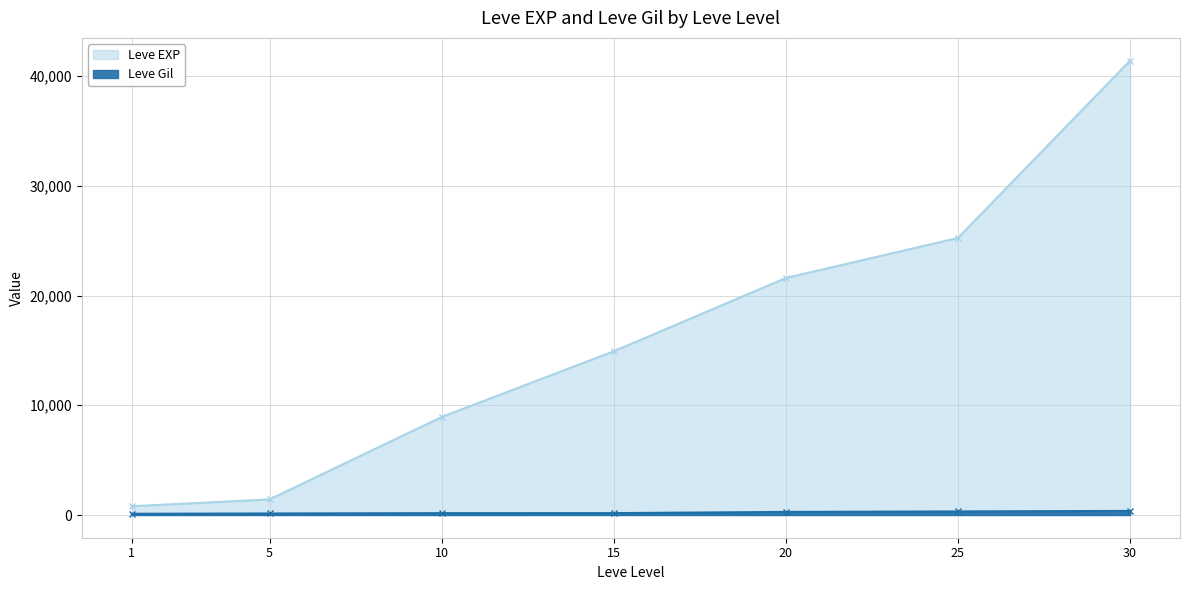

Reading left to right, what are all the values shown in this chart?

Leve EXP: 1=800	5=1420	10=8930	15=14920	20=21600	25=25250	30=41410
Leve Gil: 1=113	5=140	10=169	15=172	20=281	25=326	30=372